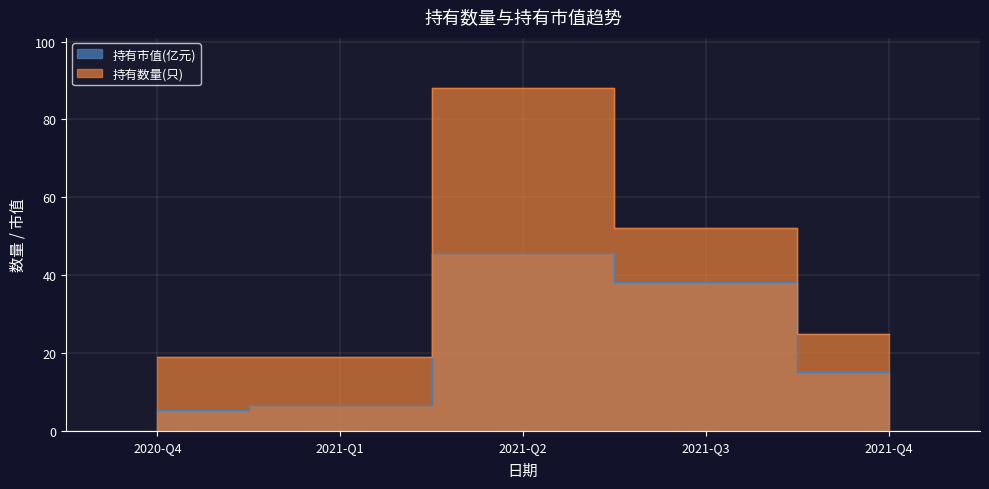

How many data points in 持有数量(只) are less than 25?

2